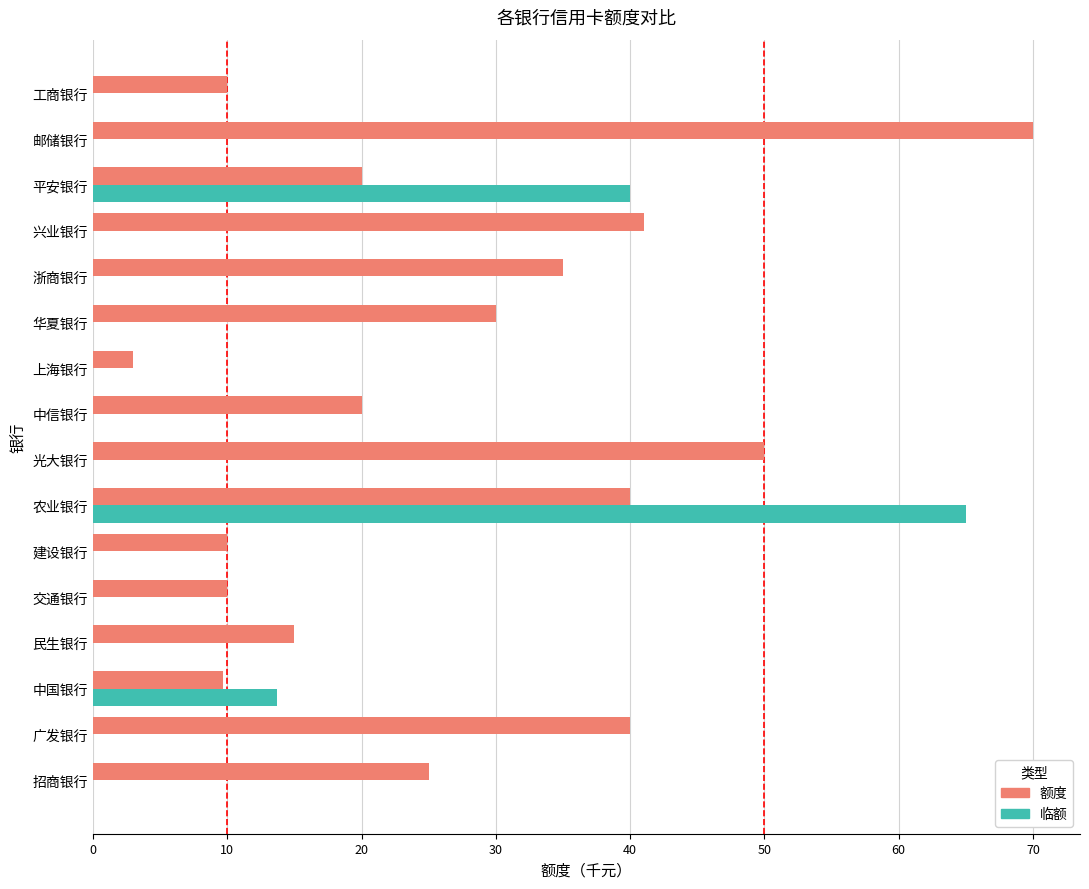

Is it true that 额度 equals 7.2 at 招商银行?

False